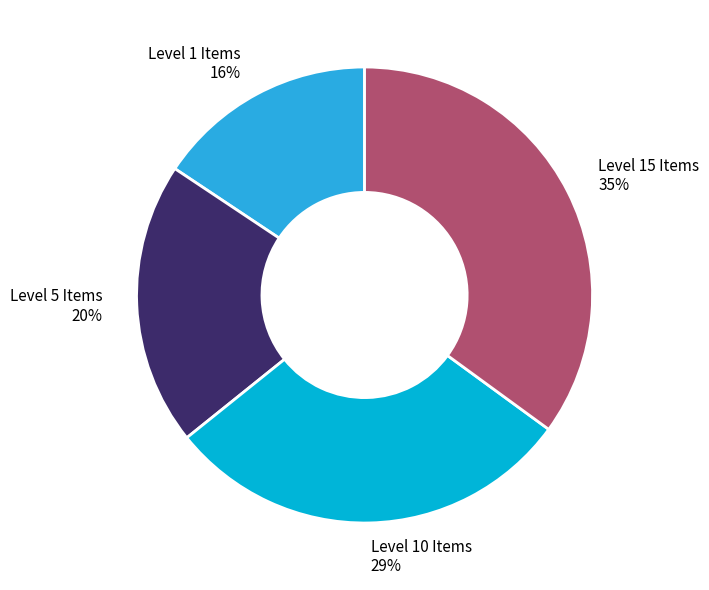

Which has a higher value, Level 1 Items or Level 5 Items?

Level 5 Items